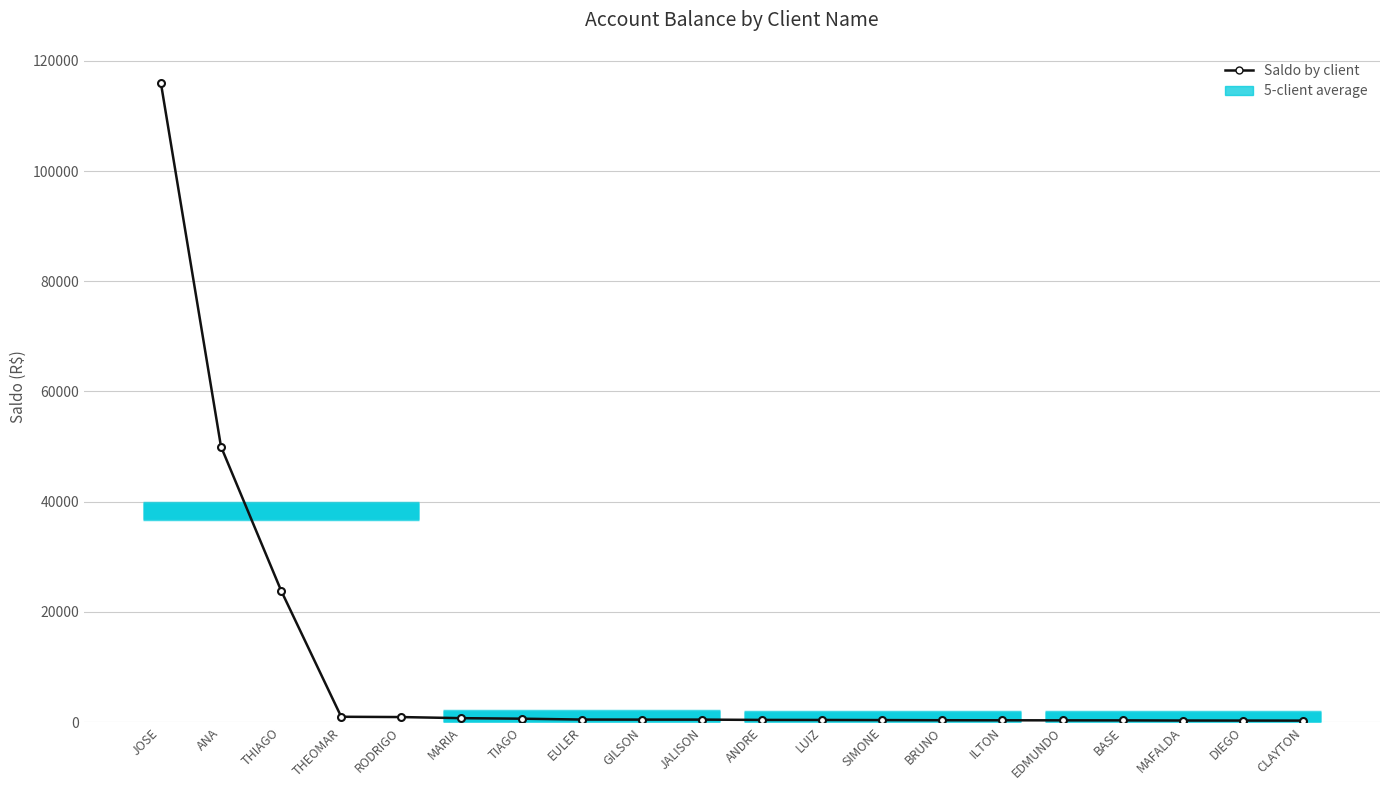

Where is the data nearest to the value 58127?

ANA